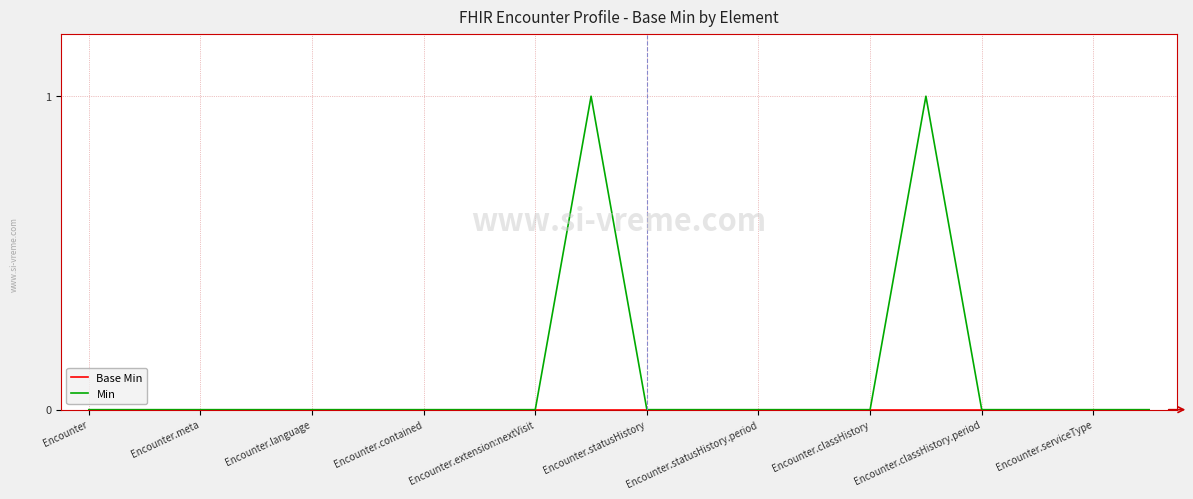

Which series has the largest total across all categories?

Min